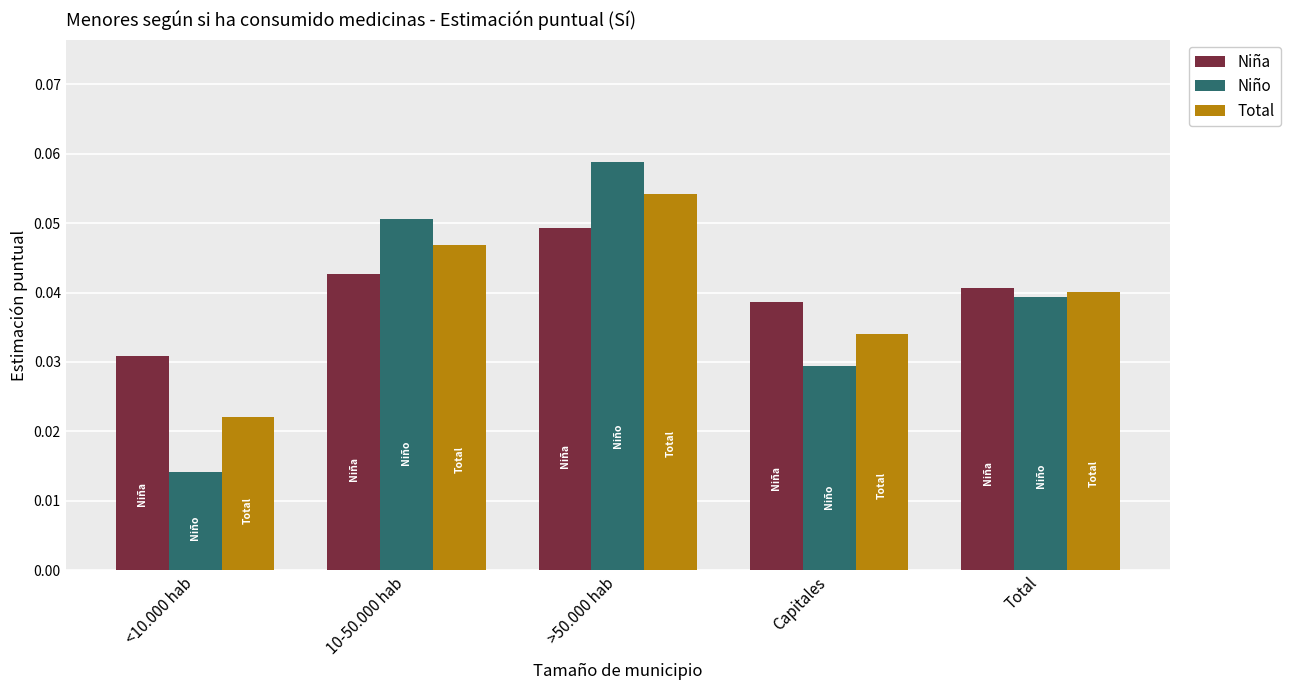

Which label corresponds to the smallest value in the chart?

<10.000 hab